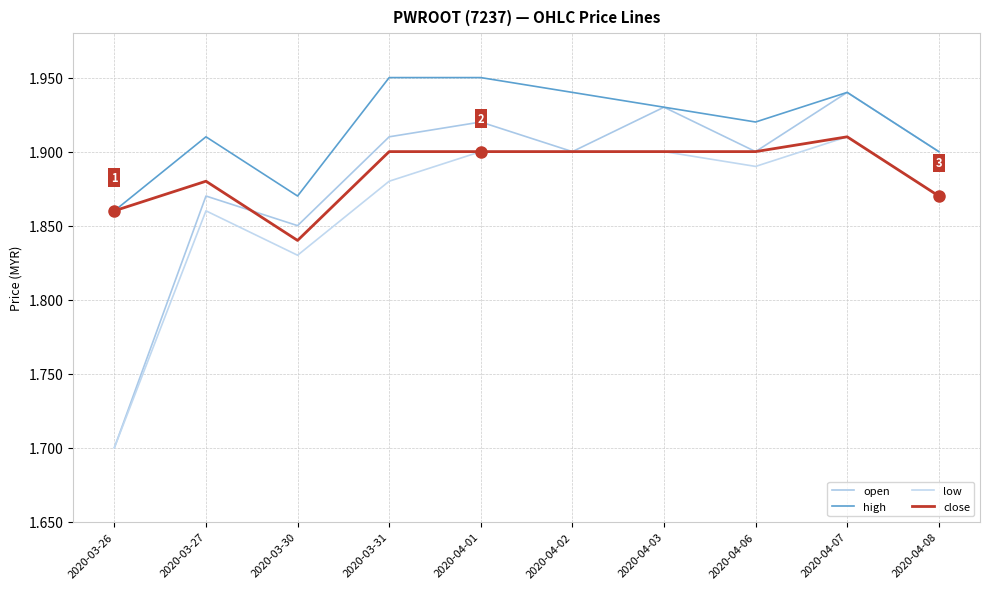

List the series in order of their peak value, lowest first.

low, close, open, high